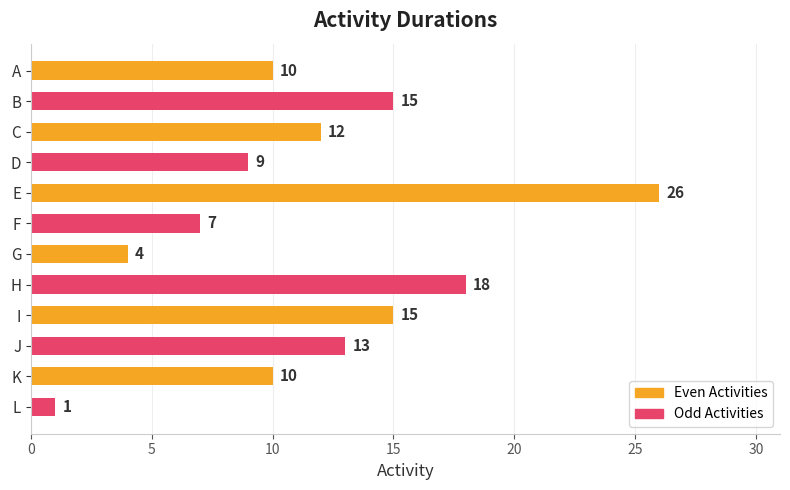

What is the maximum value shown in the chart?

26